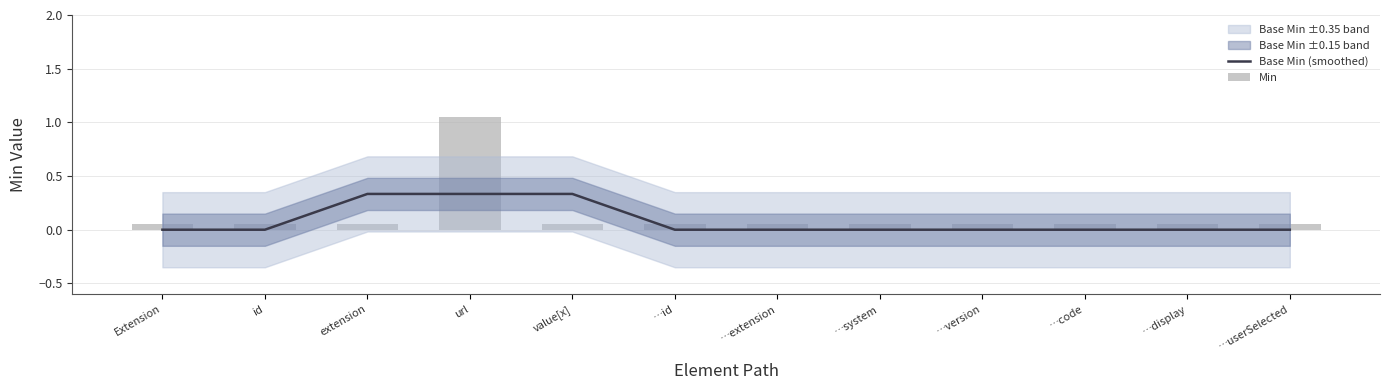

What is the sum of all Base Min (smoothed) values?

1.0